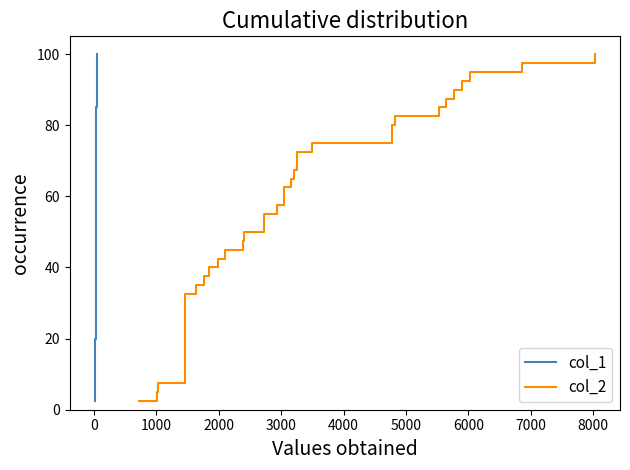

Rank the series by their maximum value, from highest to lowest.

col_1, col_2